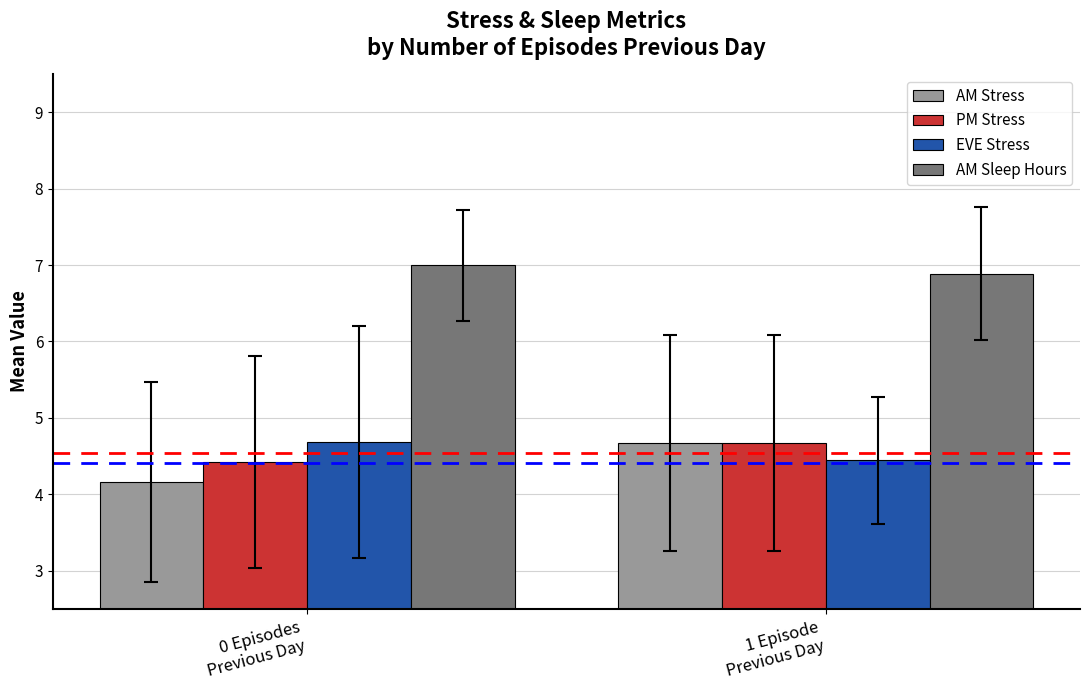

What is the lowest value of the AM Stress series?

4.2